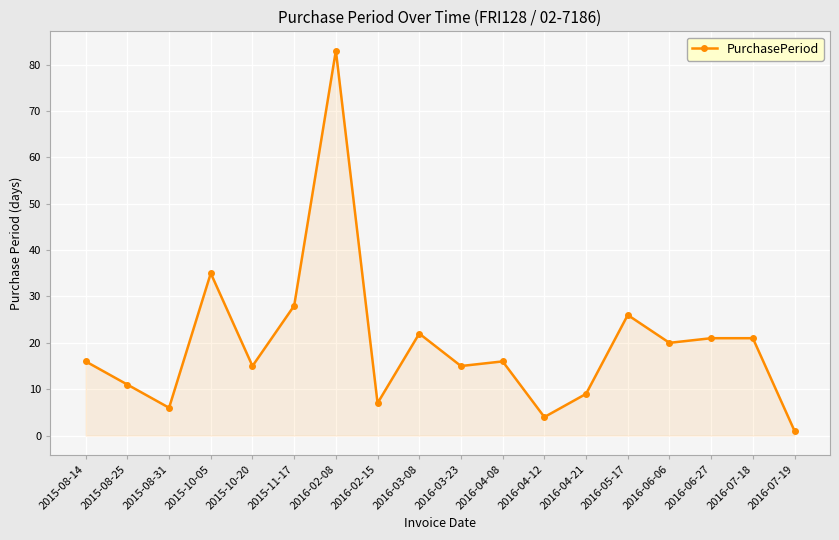

The chart shows a value of 24 at 2015-10-20. True or false?

False